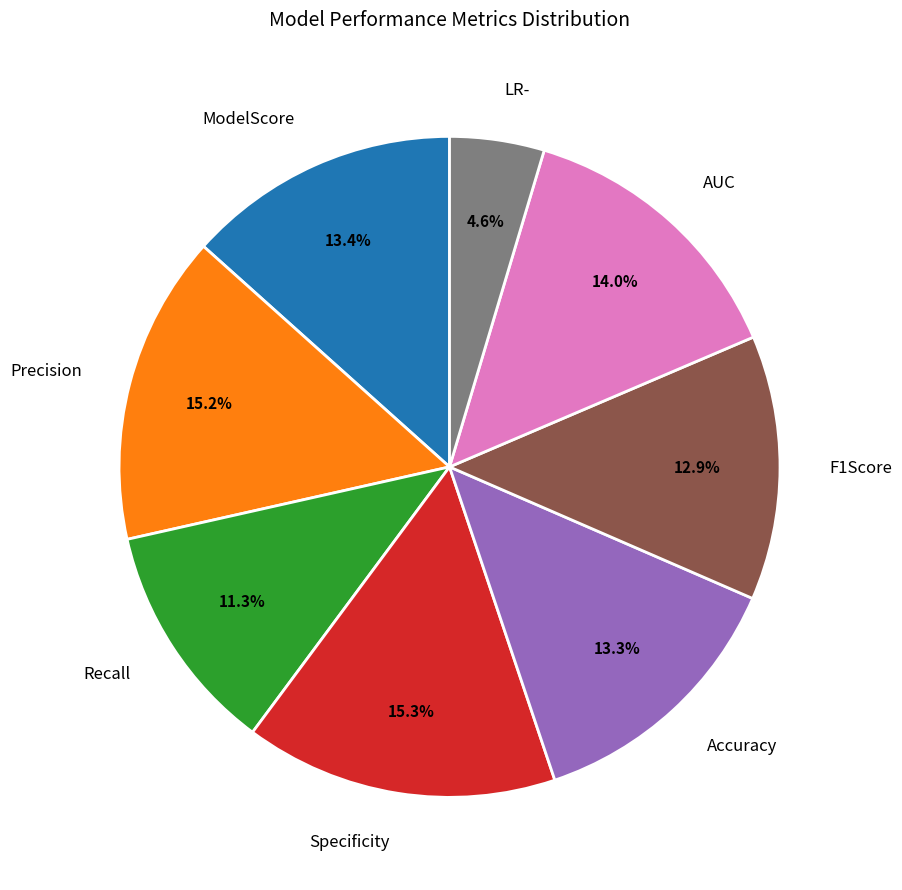

True or false: F1Score accounts for 4% of the total.

False